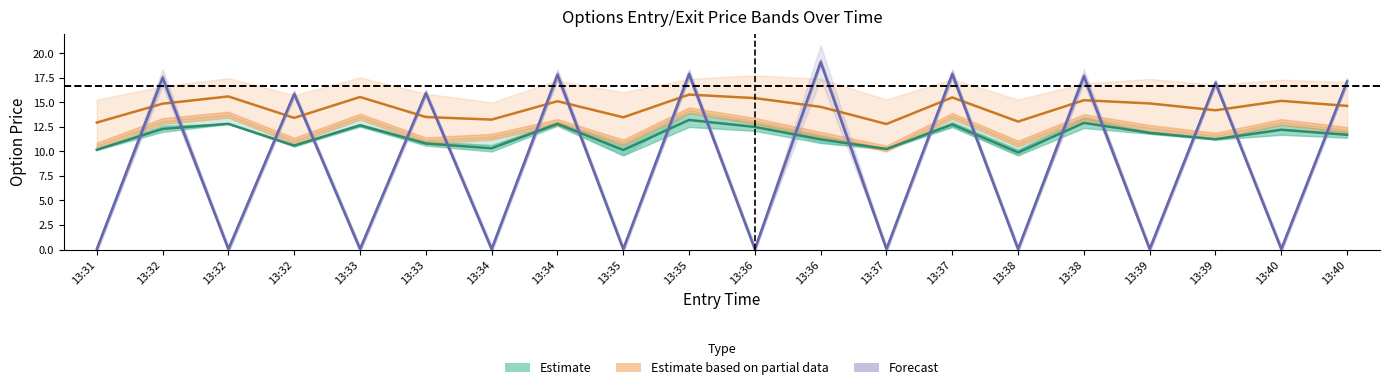

What is the sum of the Estimate based on partial data values at 13:37 and 13:38?

28.0